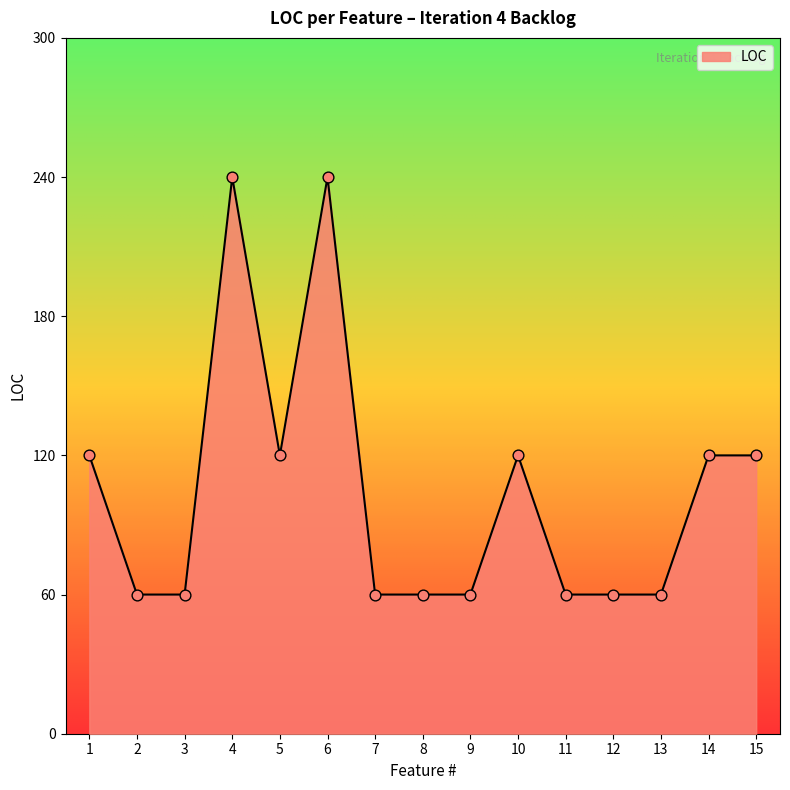

What is the ratio of the value at 12 to the value at 7?

1.0